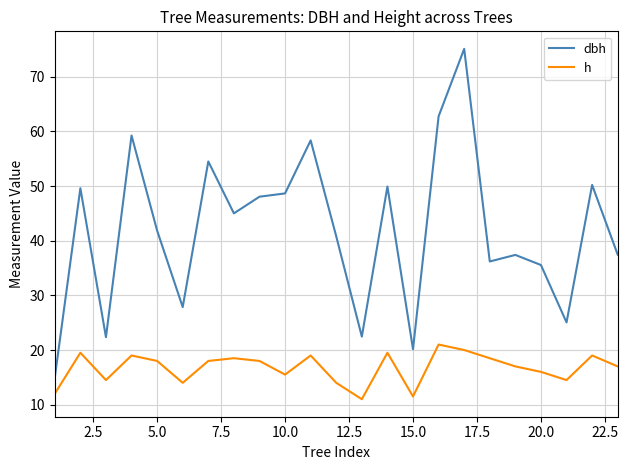

Which series has the largest range (max minus min)?

dbh